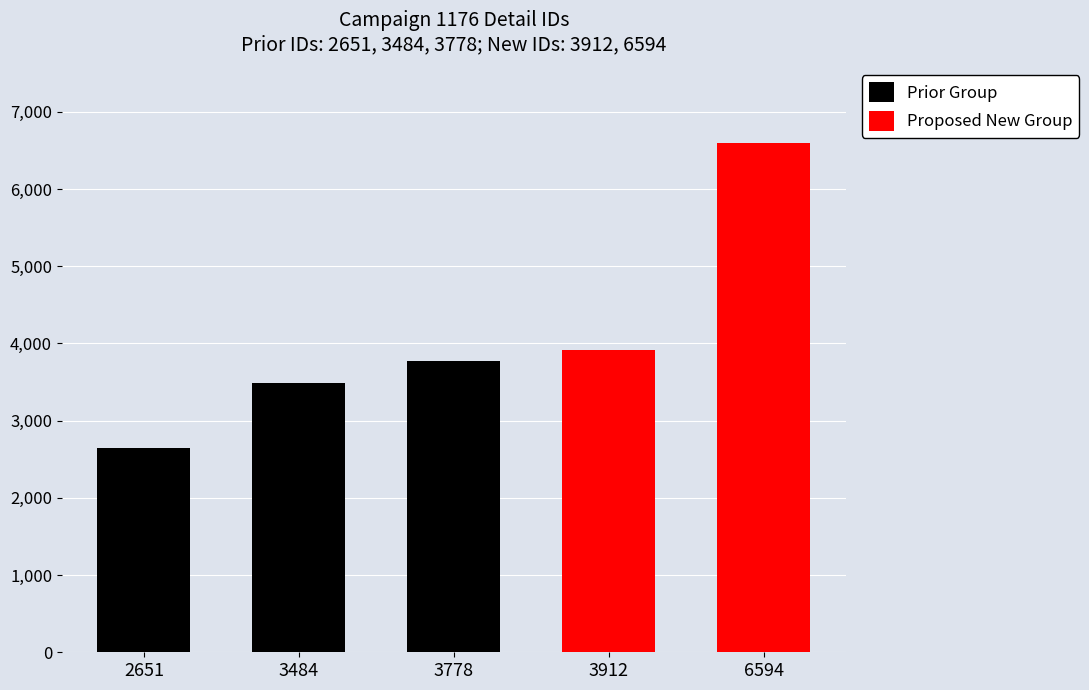

Are the bars horizontal?

No